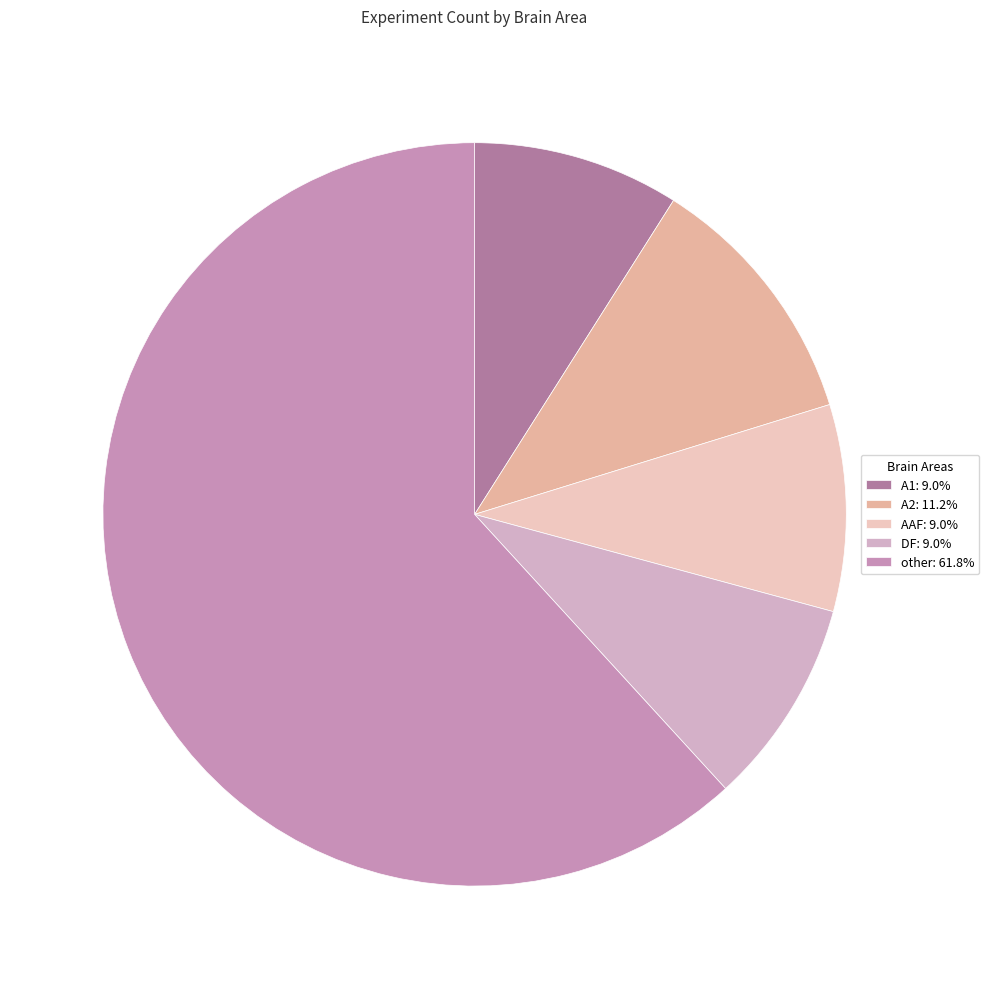

How many segments does this pie chart have?

5